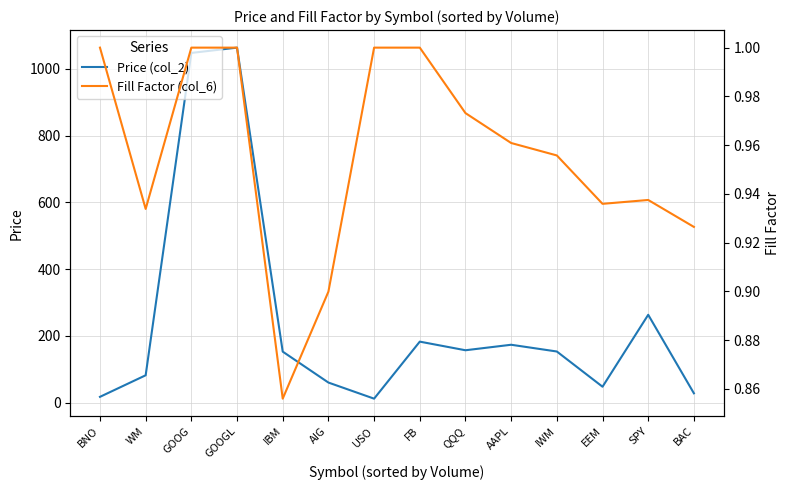

True or false: Price (col_2) has a value of 152.5 at IBM.

True